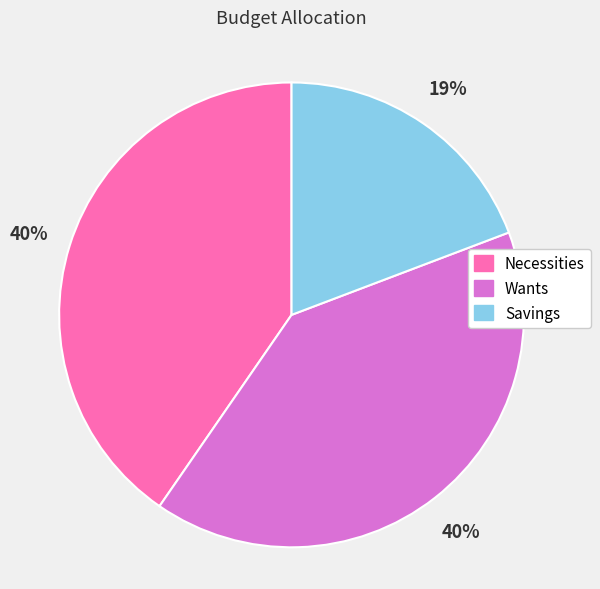

Does Necessities account for over 50% of the chart?

No